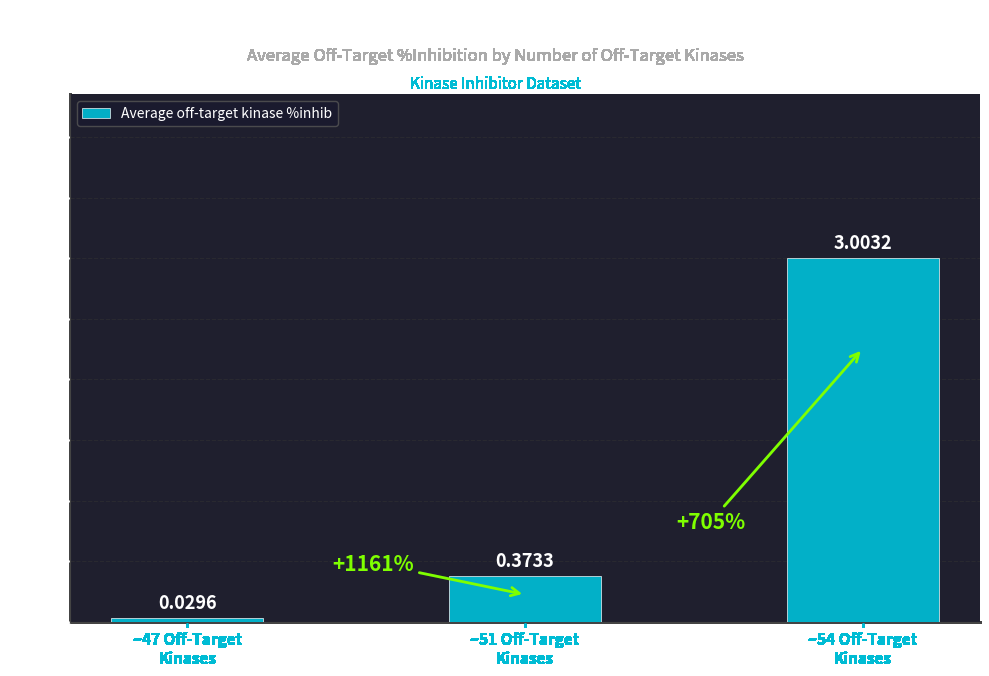

What is the change in value from ~47 Off-Target
Kinases to ~54 Off-Target
Kinases?

+3.0